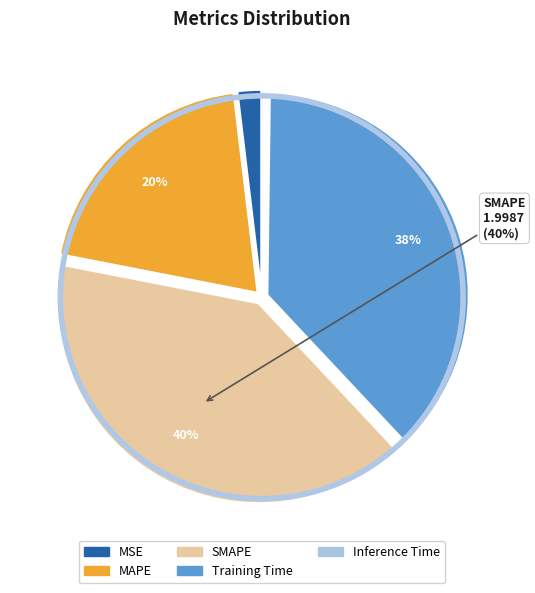

What is the largest slice in the pie chart?

SMAPE